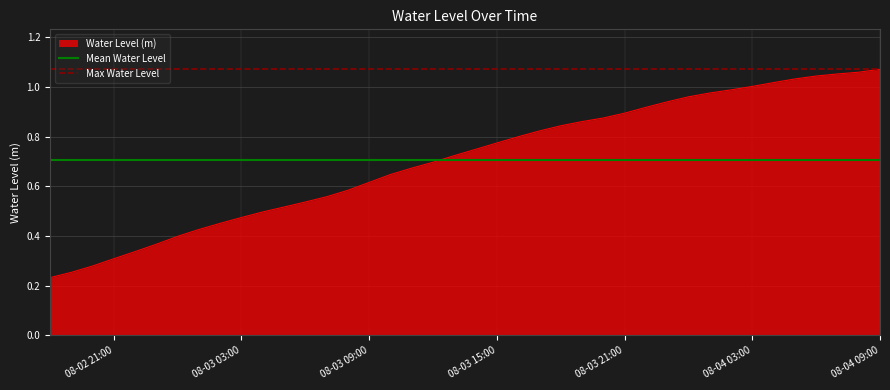

Is it true that Max Water Level equals 1.1 at 08-02 21:00?

True